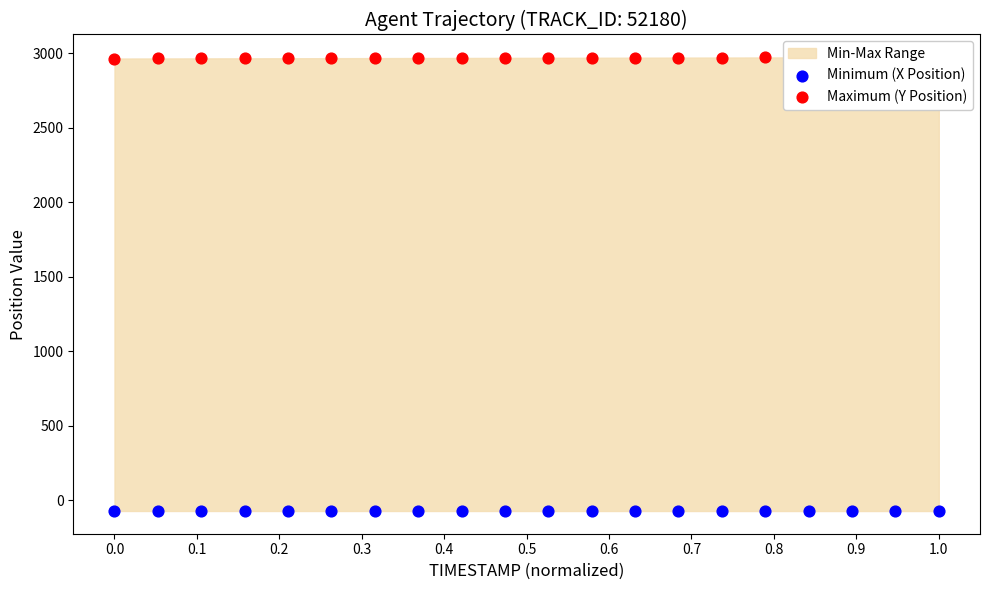

Which series reaches the minimum Y coordinate?

Minimum (X Position)